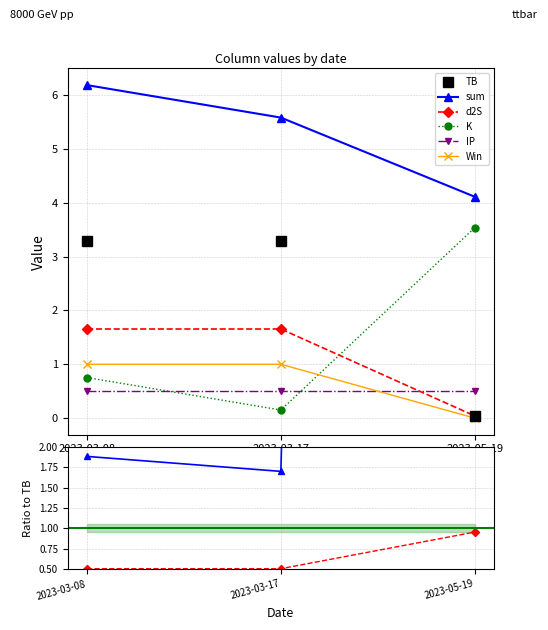

Between 2023-03-08 and 2023-05-19, which series saw the biggest shift?

d2S